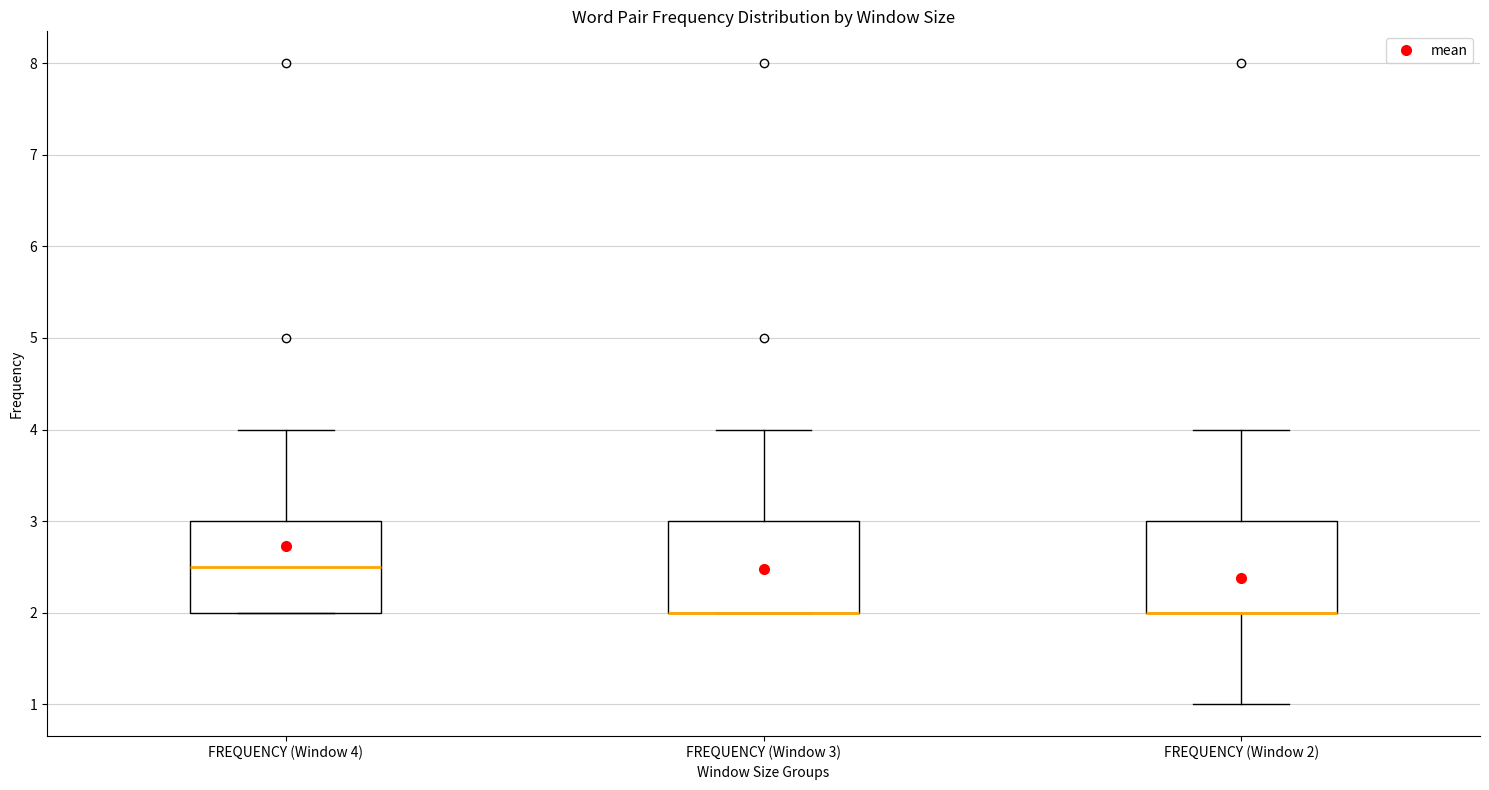

Reading left to right, transcribe this box plot: for each box, give where its median line is, the range the box spans, and where its two whiskers end, as read against the y-axis. The values are not printed on the chart, so give them approximately, as read against the axis.

FREQUENCY (Window 4): median 2.5, box 2.0 to 3.0, whiskers 2.0 to 4.0
FREQUENCY (Window 3): median 2.0 (drawn on the box's lower edge), box 2.0 to 3.0, whiskers 2.0 to 4.0
FREQUENCY (Window 2): median 2.0 (drawn on the box's lower edge), box 2.0 to 3.0, whiskers 1.0 to 4.0